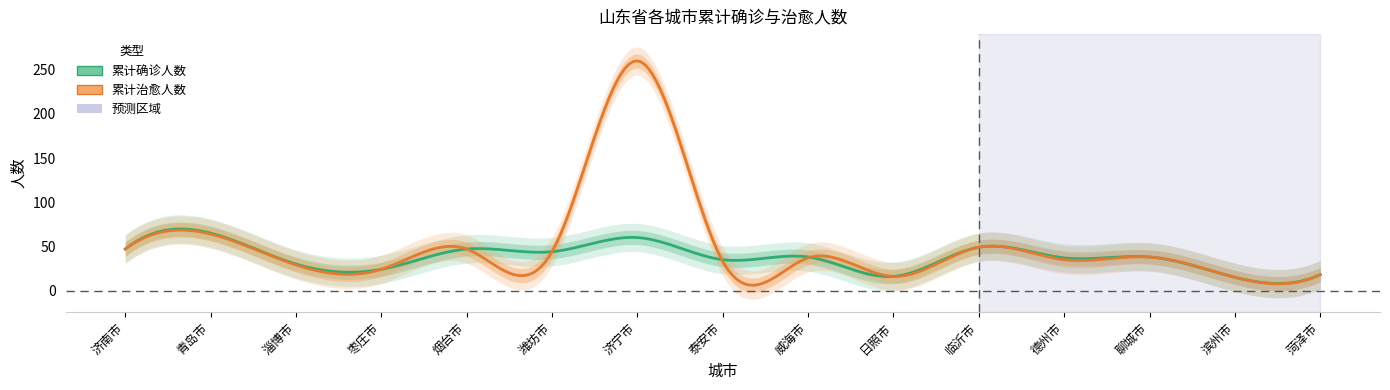

Which series has the largest total across all categories?

累计治愈人数